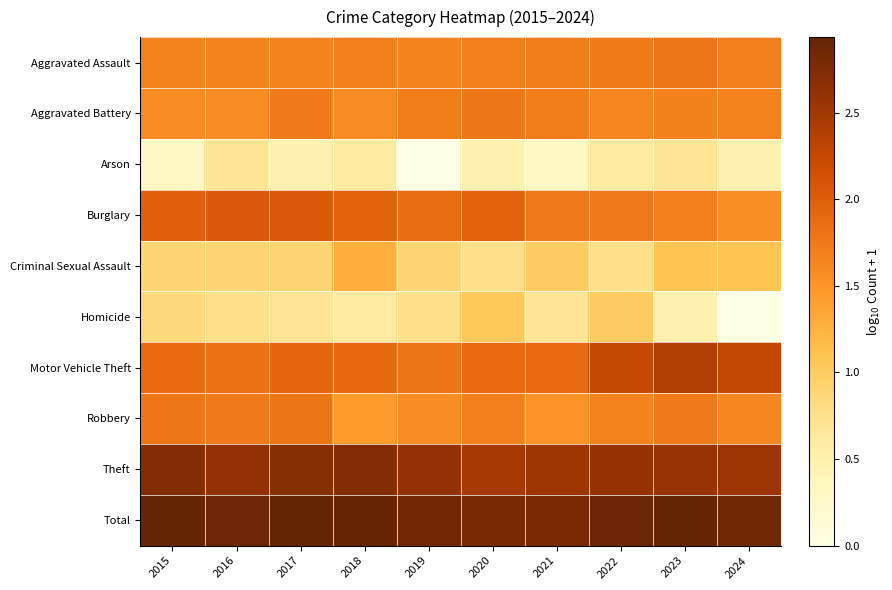

At which category is the sum across all series the highest?

2023